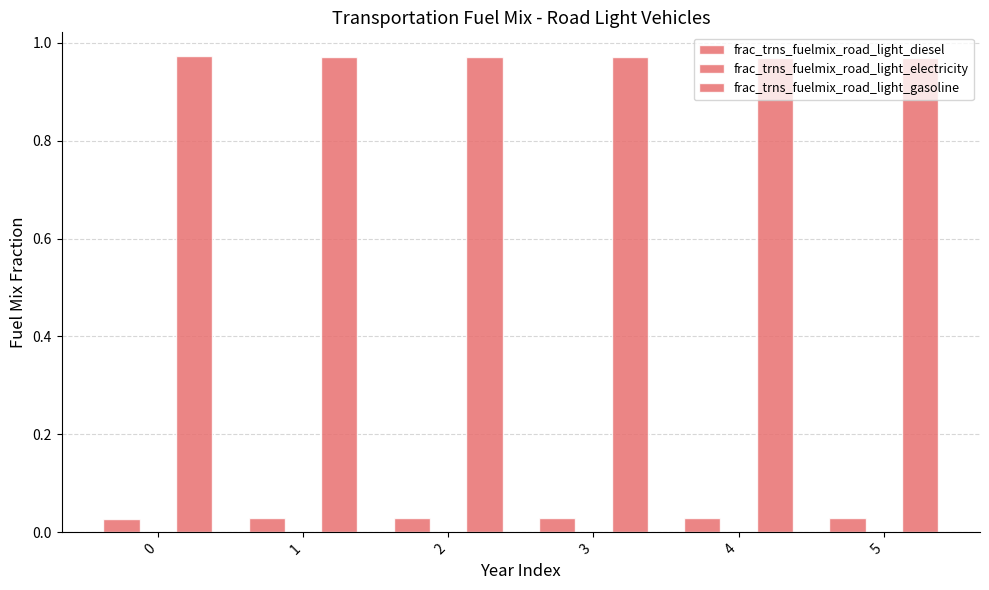

Reading left to right, list all the values displayed in this chart.

frac_trns_fuelmix_road_light_diesel: 0.0	0.0	0.0	0.0	0.0	0.0
frac_trns_fuelmix_road_light_electricity: 0.0	0.0	0.0	0.0	0.0	0.0
frac_trns_fuelmix_road_light_gasoline: 1.0	1.0	1.0	1.0	1.0	1.0